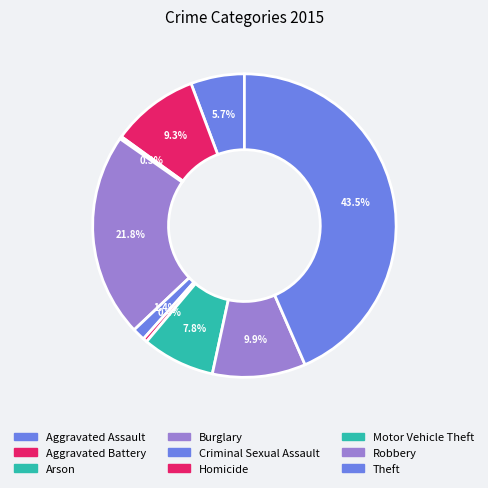

Is it true that Arson is 1% of the pie?

False